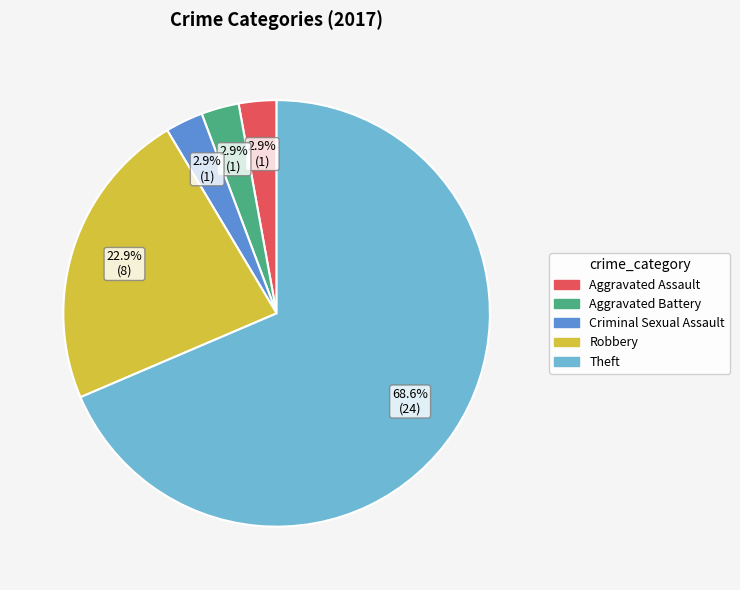

Is there a majority slice in this chart?

Yes